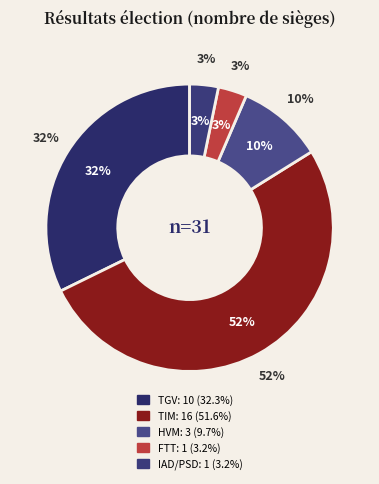

Which category accounts for the majority?

TIM (Ravalomanana)